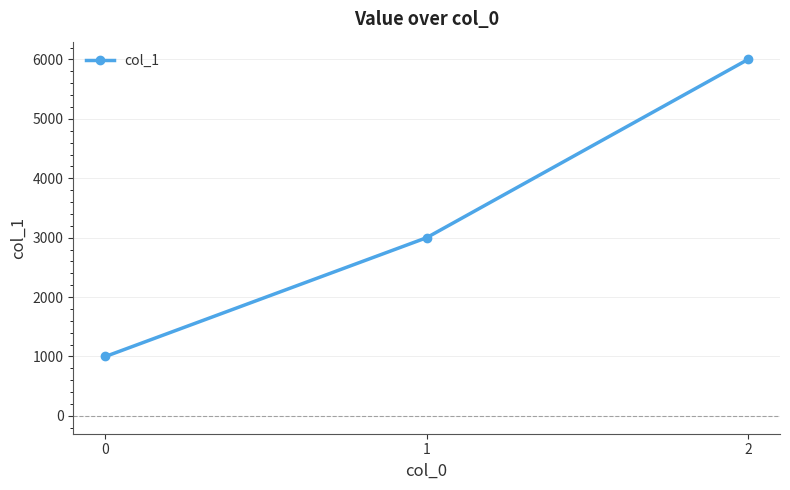

Where is the data nearest to the value 3500?

1